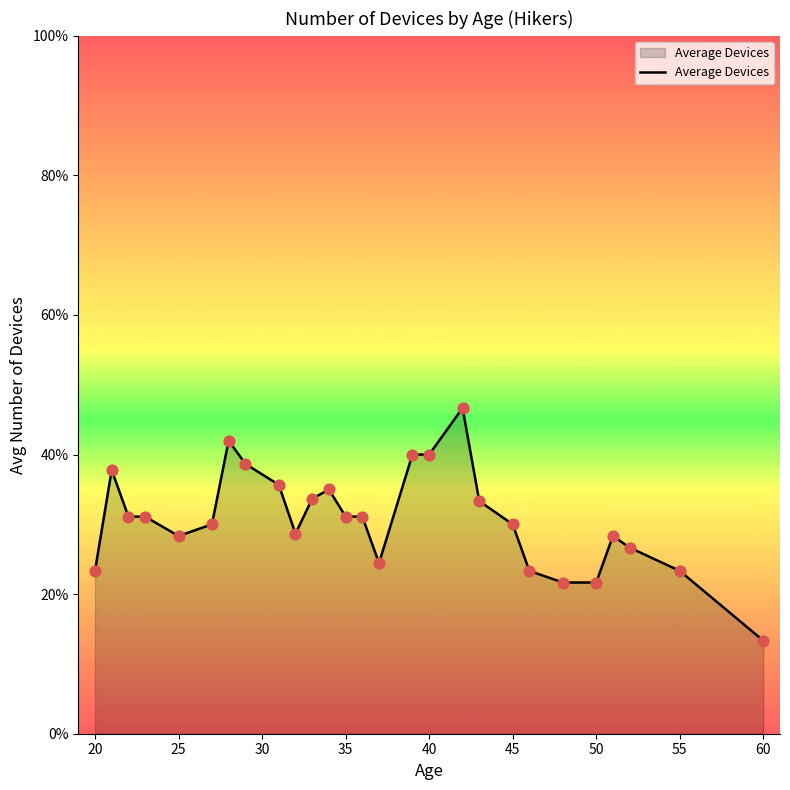

Does the chart have visible grid lines?

No